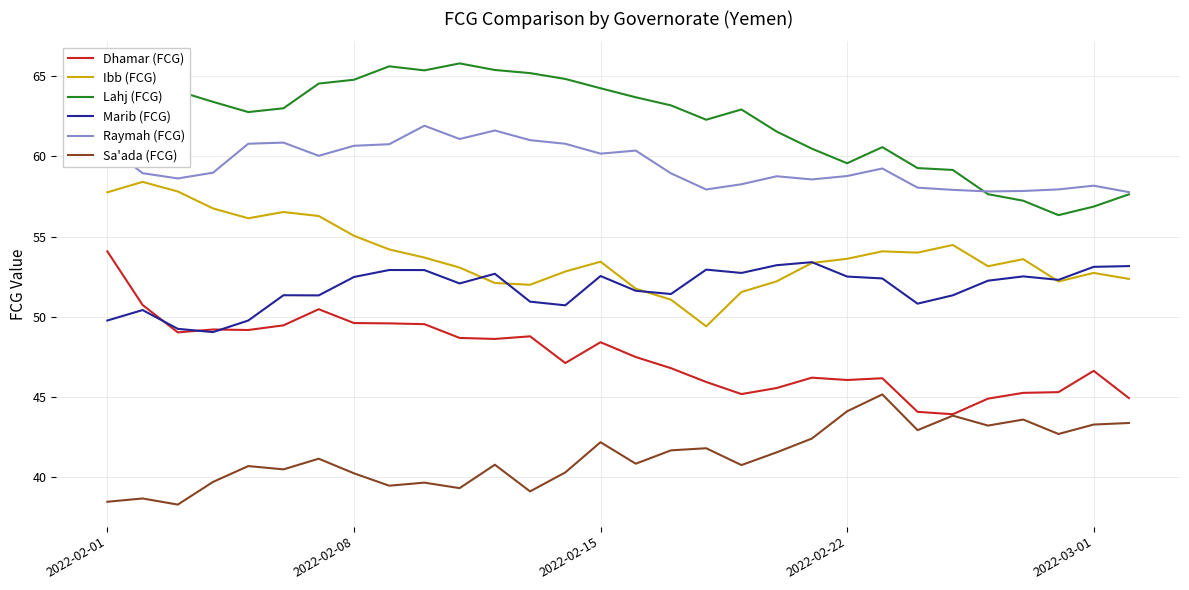

Rank the series by their maximum value, from highest to lowest.

Lahj (FCG), Raymah (FCG), Ibb (FCG), Dhamar (FCG), Marib (FCG), Sa'ada (FCG)